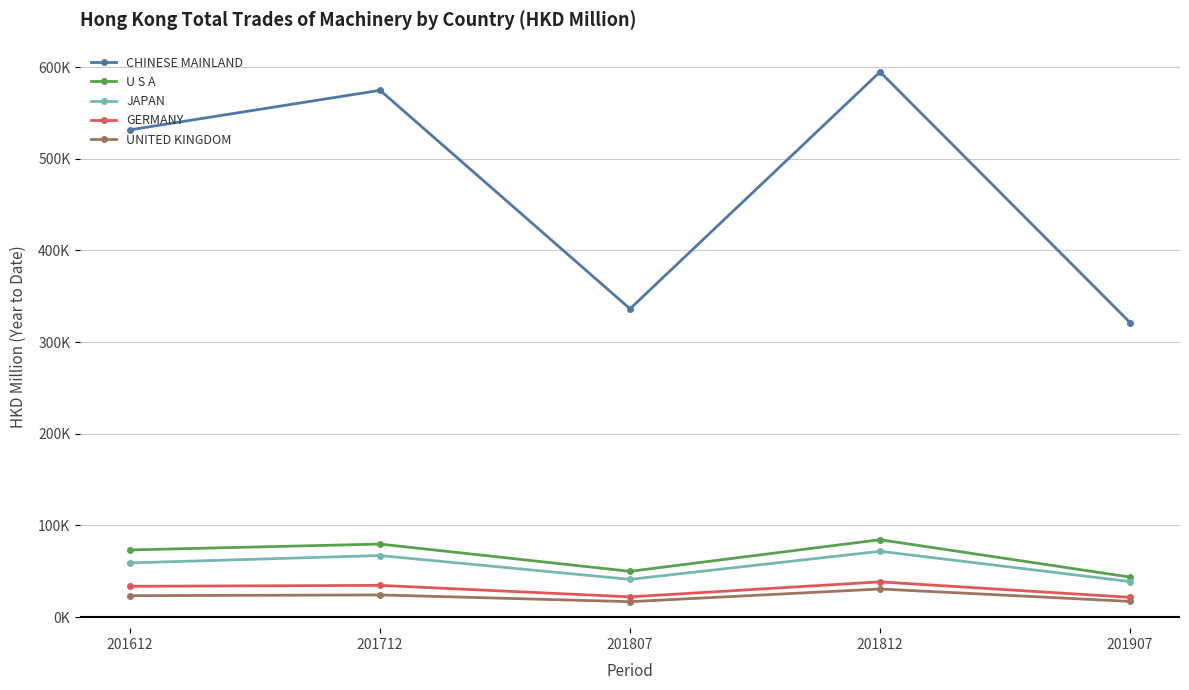

Which series changed the most between 201712 and 201812?

CHINESE MAINLAND